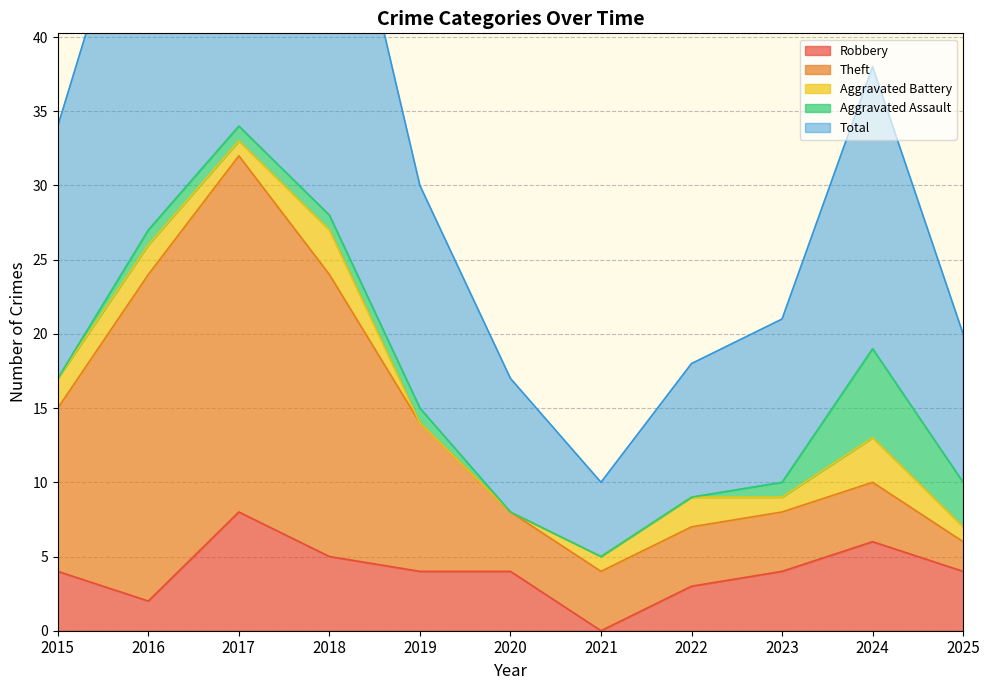

Is the value of Robbery at 2021 greater than the value of Aggravated Battery at 2021?

No